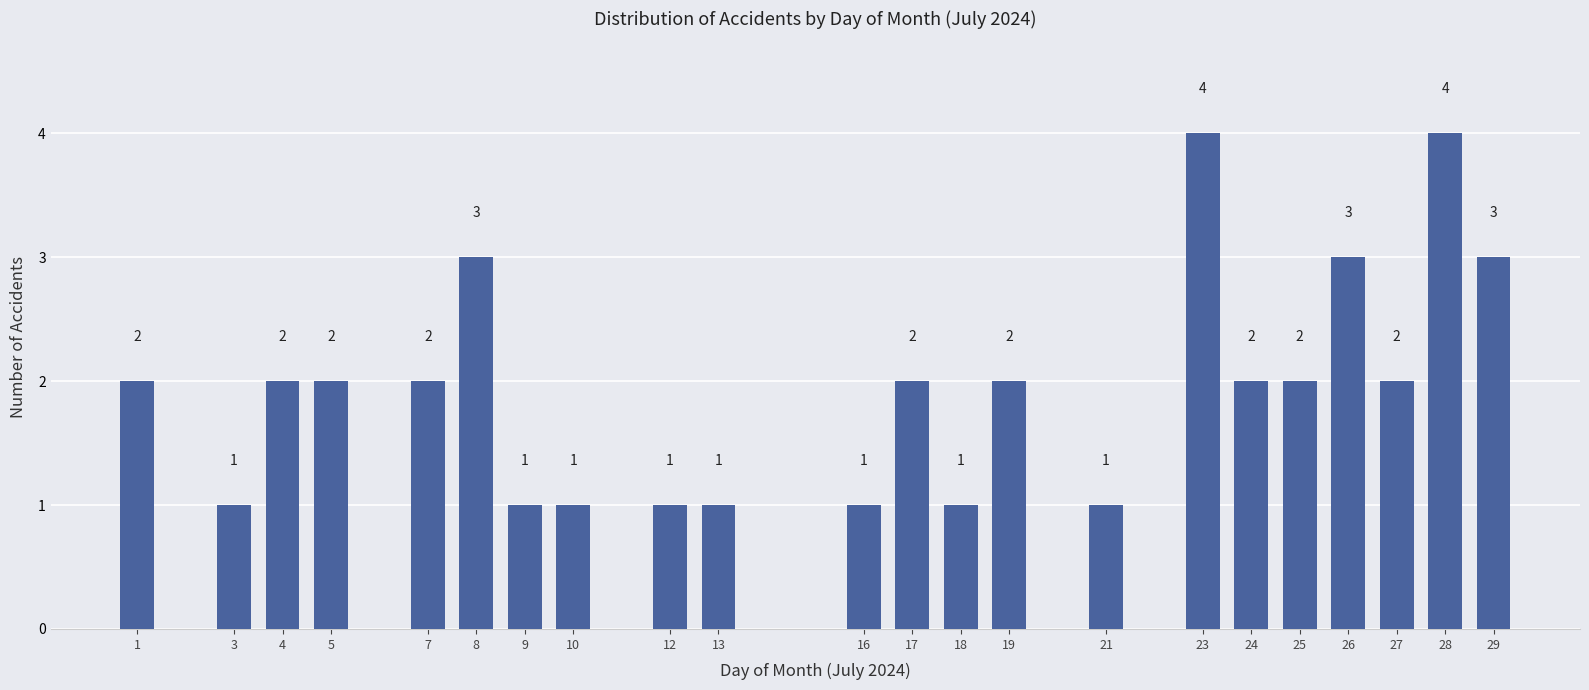

Reading right to left, what are all the values shown in this chart?

3	4	2	3	2	2	4	1	2	1	2	1	1	1	1	1	3	2	2	2	1	2